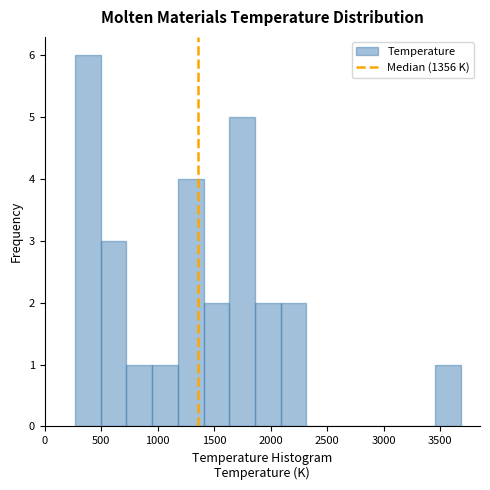

Which range on the x-axis has the tallest bar?

250 to 500